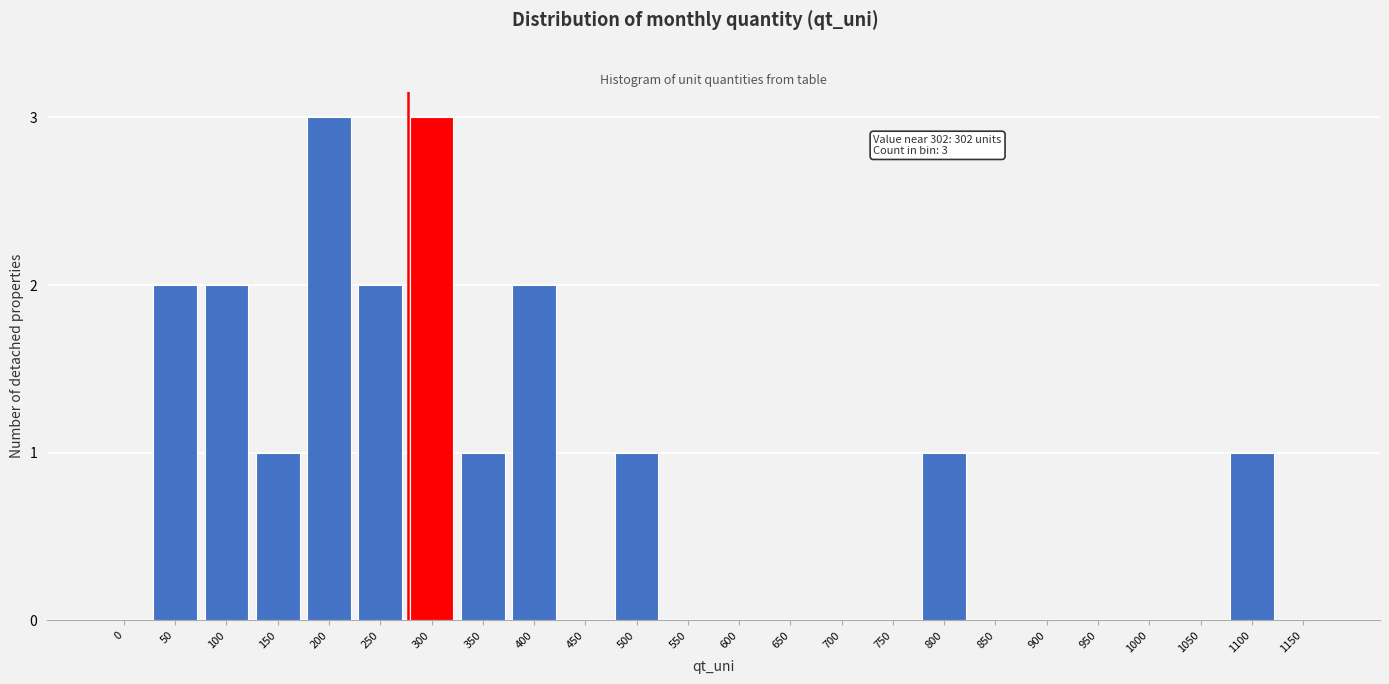

Reading left to right, list all the values displayed in this chart.

0=0	50=2	100=2	150=1	200=3	250=2	300=3	350=1	400=2	450=0	500=1	550=0	600=0	650=0	700=0	750=0	800=1	850=0	900=0	950=0	1000=0	1050=0	1100=1	1150=0